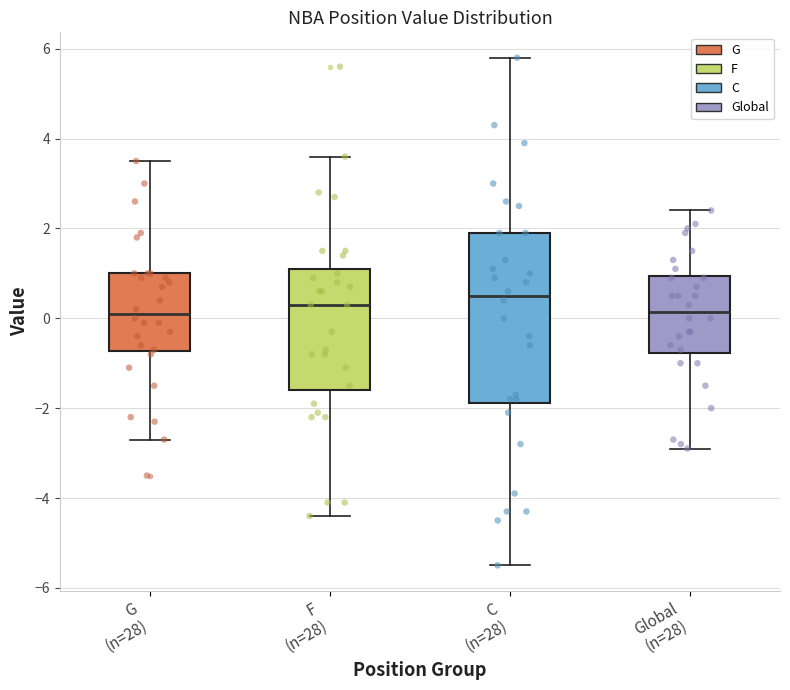

Reading left to right, transcribe this box plot: for each box, give where its median line is, the range the box spans, and where its two whiskers end, as read against the y-axis. The values are not printed on the chart, so give them approximately, as read against the axis.

G (n=28): median 0.2, box -0.8 to 1.0, whiskers -2.6 to 3.6
F (n=28): median 0.4, box -1.6 to 1.2, whiskers -4.4 to 3.6
C (n=28): median 0.6, box -1.8 to 2.0, whiskers -5.4 to 5.8
Global (n=28): median 0.2, box -0.8 to 1.0, whiskers -2.8 to 2.4